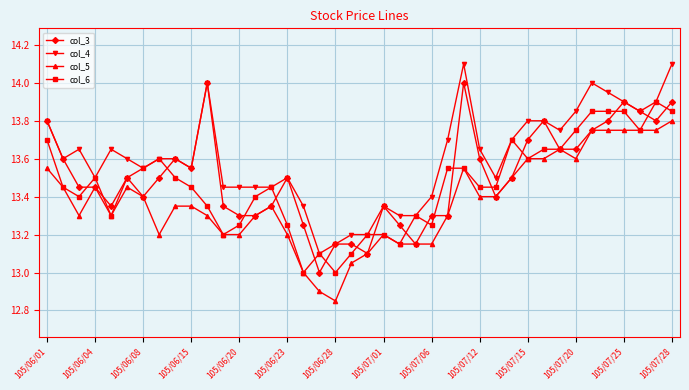

What is the greatest value displayed?

14.1